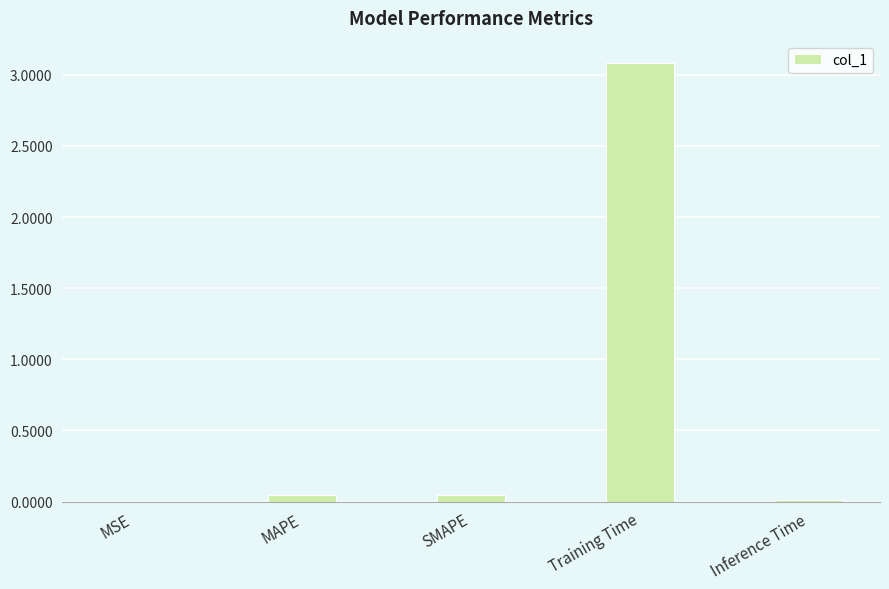

Which has a higher value, SMAPE or Training Time?

Training Time